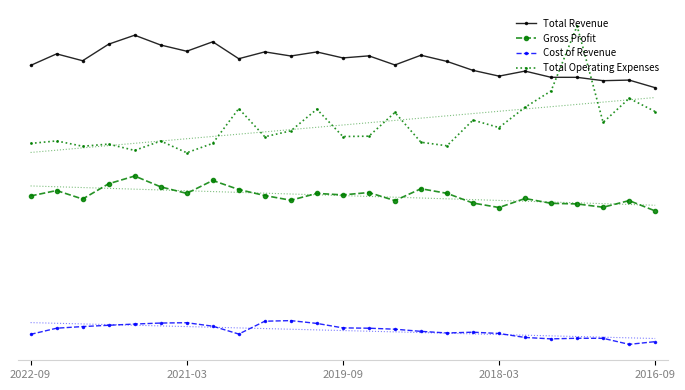

True or false: Cost of Revenue and Total Revenue intersect in this chart.

False